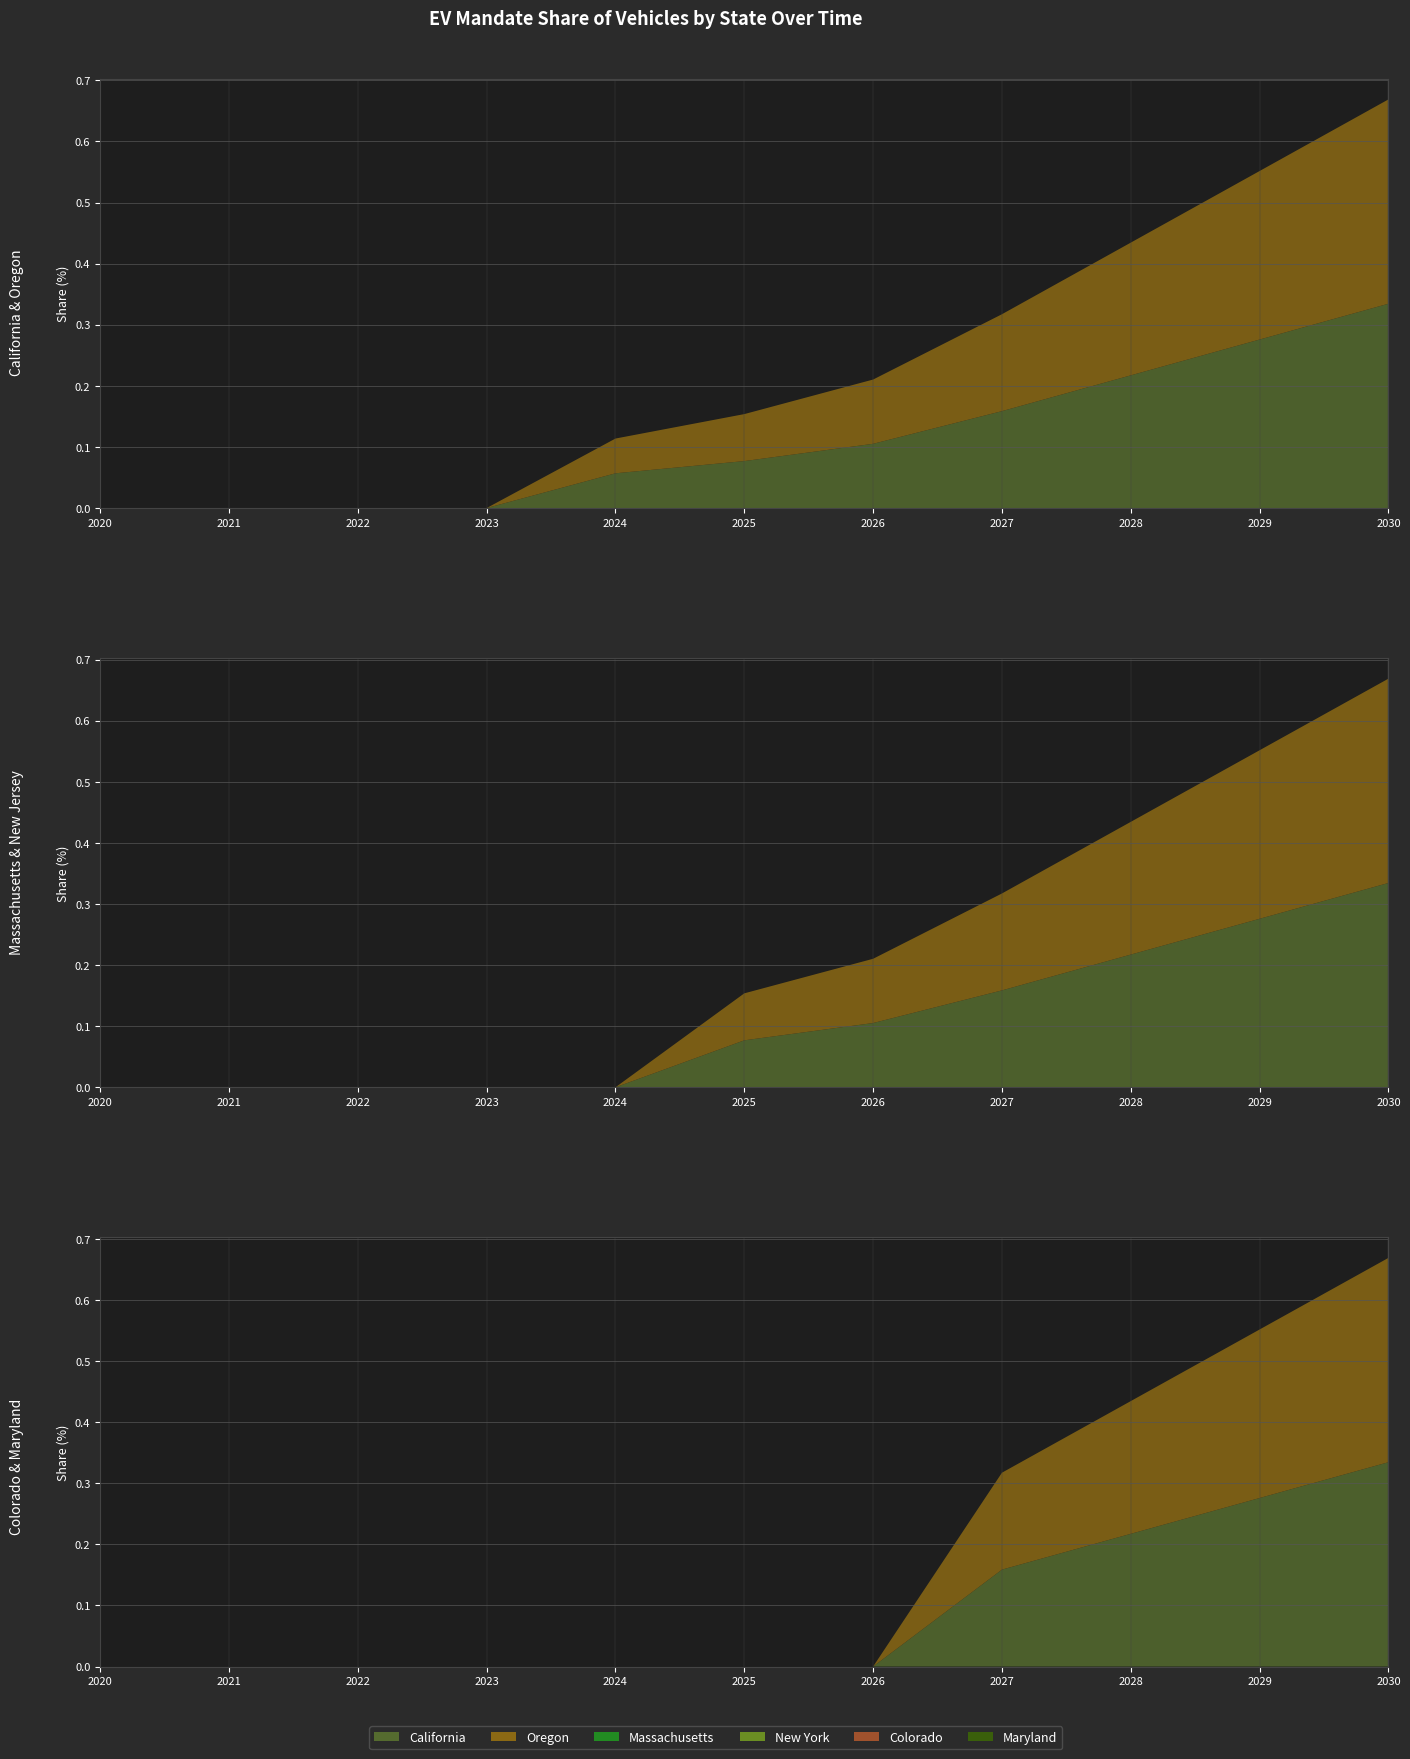

Reading left to right, what are all the values shown in this chart?

California: 0.0	0.0	0.0	0.0	0.1	0.1	0.1	0.2	0.2	0.3	0.3
Oregon: 0.0	0.0	0.0	0.0	0.1	0.1	0.1	0.2	0.2	0.3	0.3
Massachusetts: 0.0	0.0	0.0	0.0	0.0	0.1	0.1	0.2	0.2	0.3	0.3
New York: 0.0	0.0	0.0	0.0	0.0	0.1	0.1	0.2	0.2	0.3	0.3
Colorado: 0.0	0.0	0.0	0.0	0.0	0.0	0.0	0.2	0.2	0.3	0.3
Maryland: 0.0	0.0	0.0	0.0	0.0	0.0	0.0	0.2	0.2	0.3	0.3